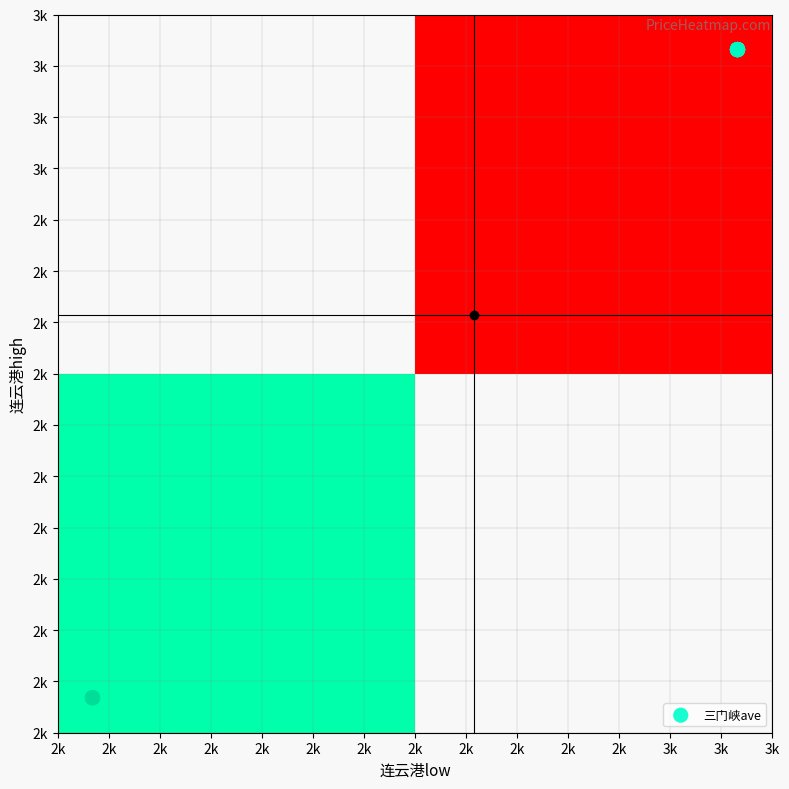

Is it true that the value at 2k is 3090?

True